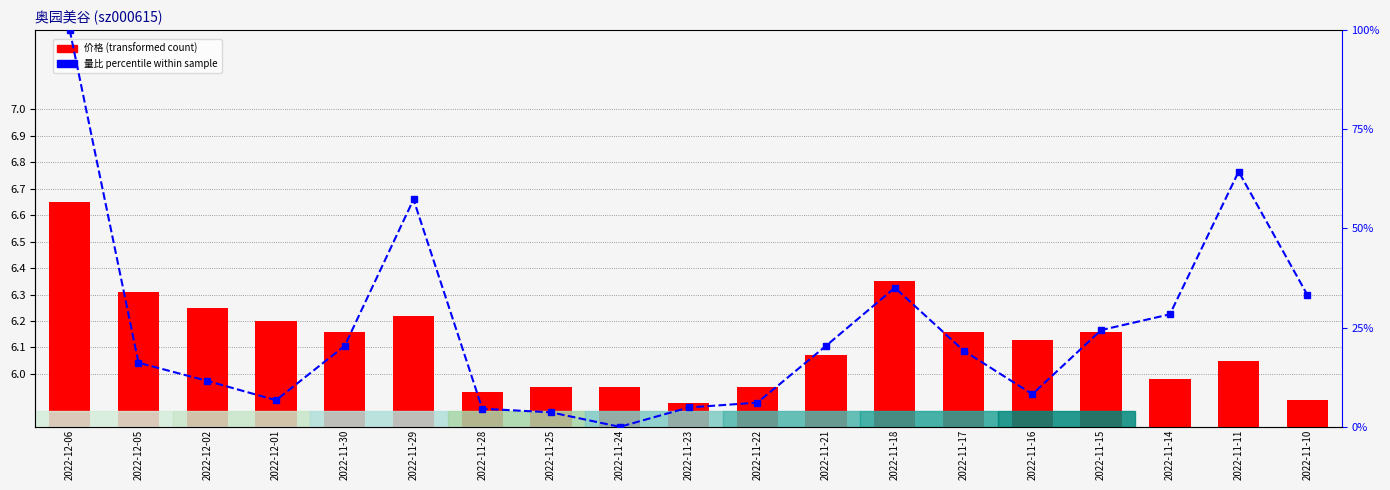

What are all the series names shown in the legend?

价格, 量比 percentile